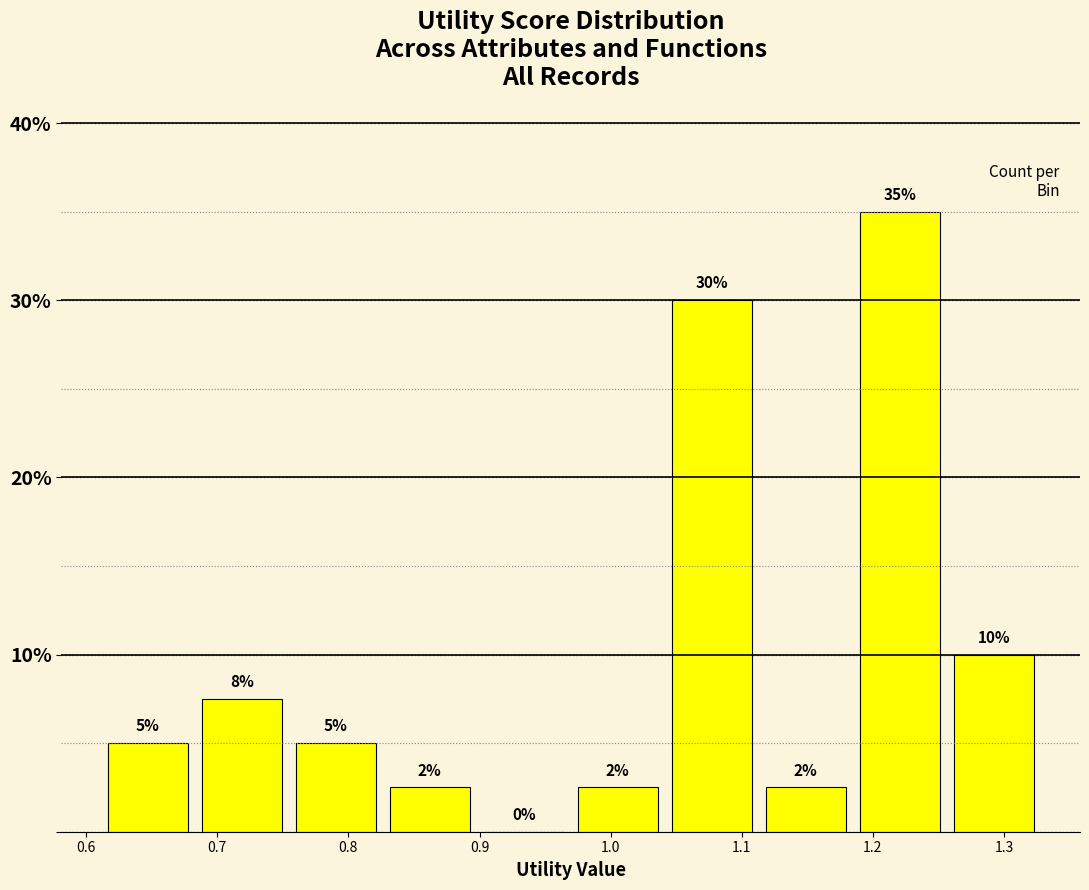

Over which range of the x-axis is the bar tallest?

1.18 to 1.26